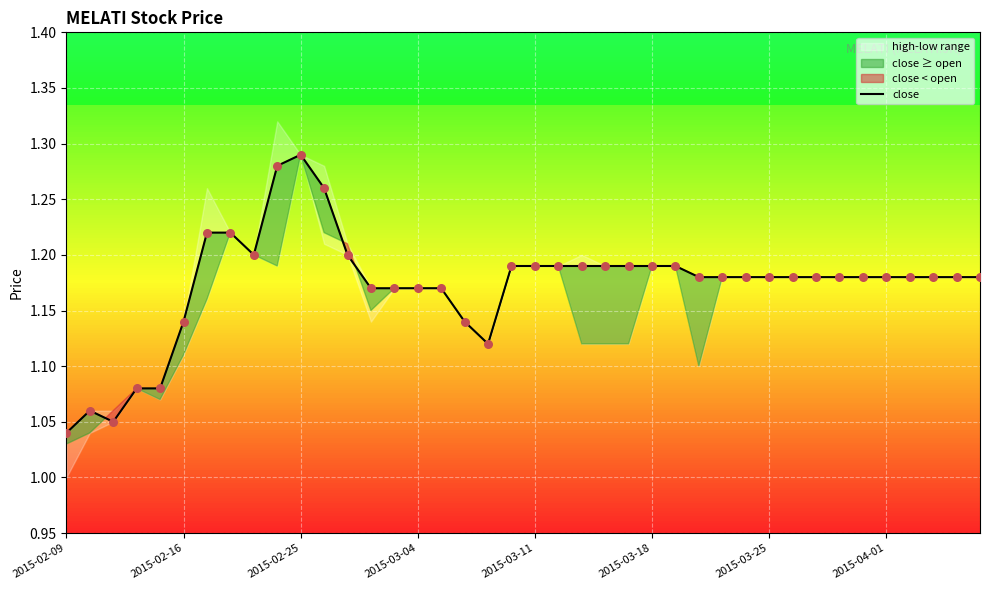

What is the ratio of the value at 38 to the value at 24?

1.0